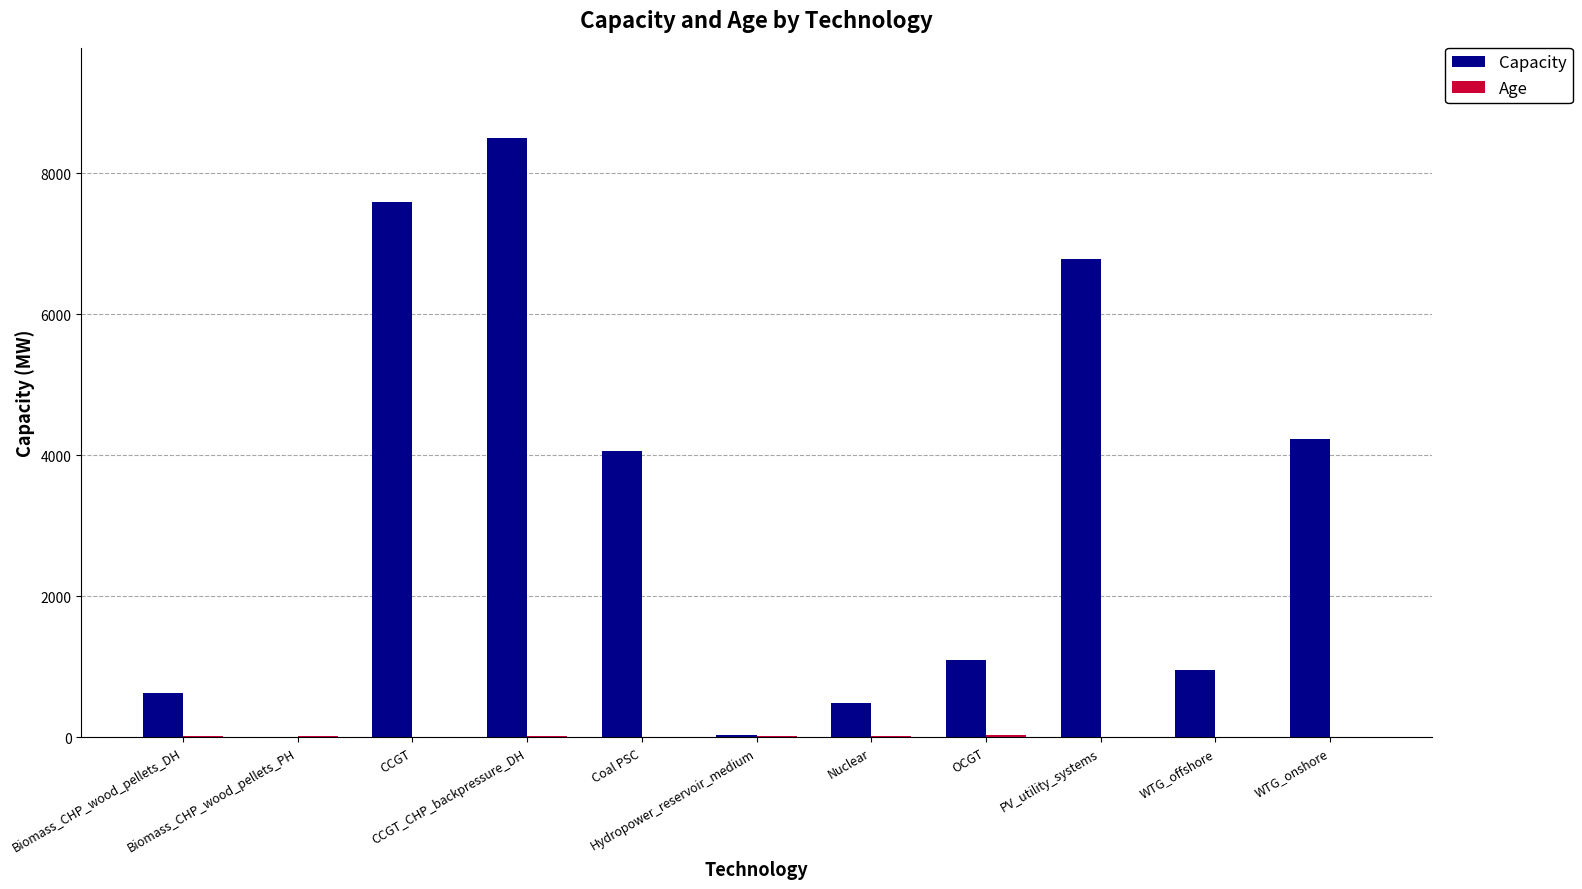

What is the sum of all Capacity values?

34397.5